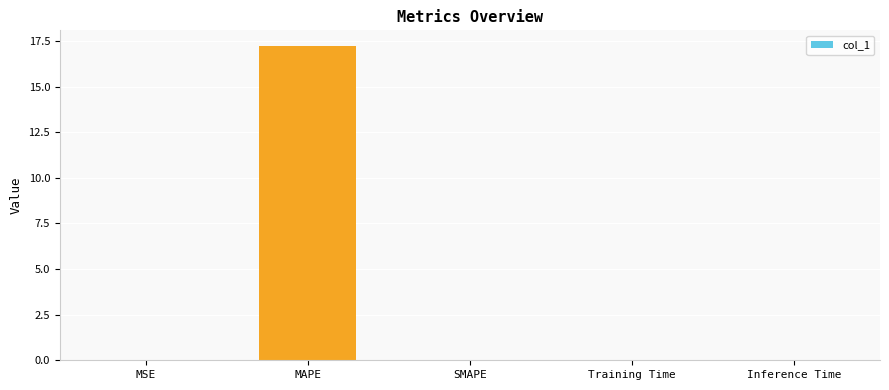

Between MAPE and Training Time, which is larger?

MAPE